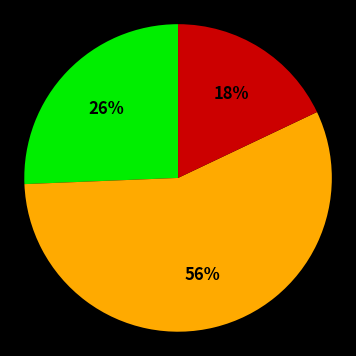

To the nearest percent, what is the average slice percentage?

33%